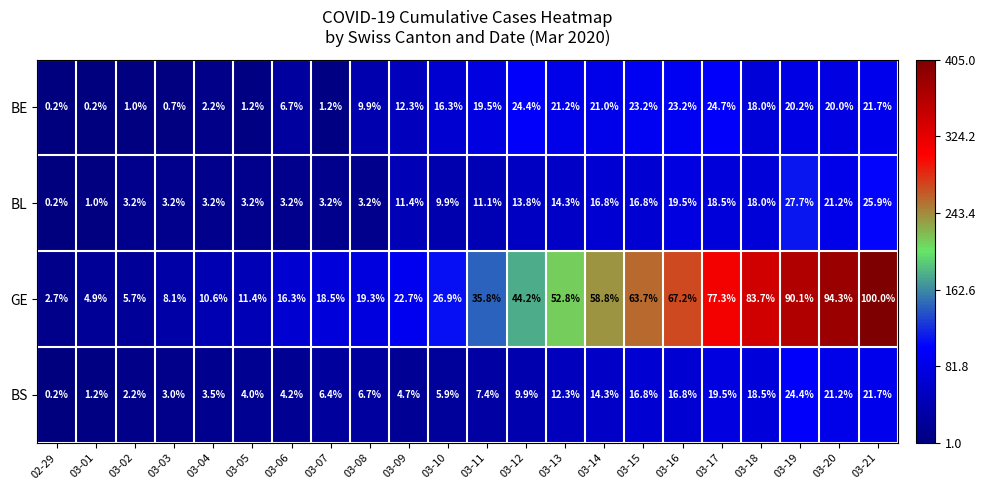

The GE series shows 5.3 at 03-04. True or false?

False